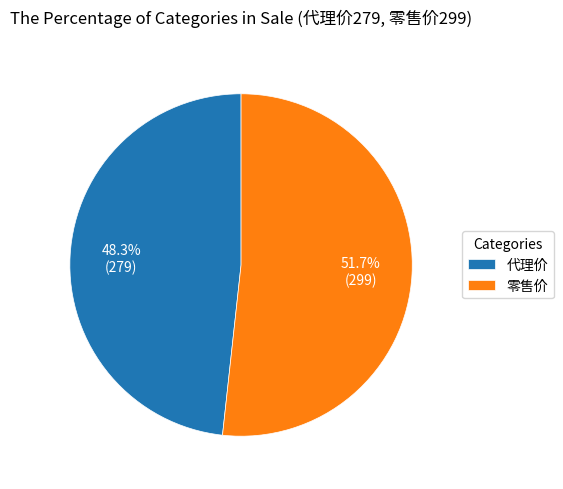

Which category has the biggest portion of the pie?

零售价